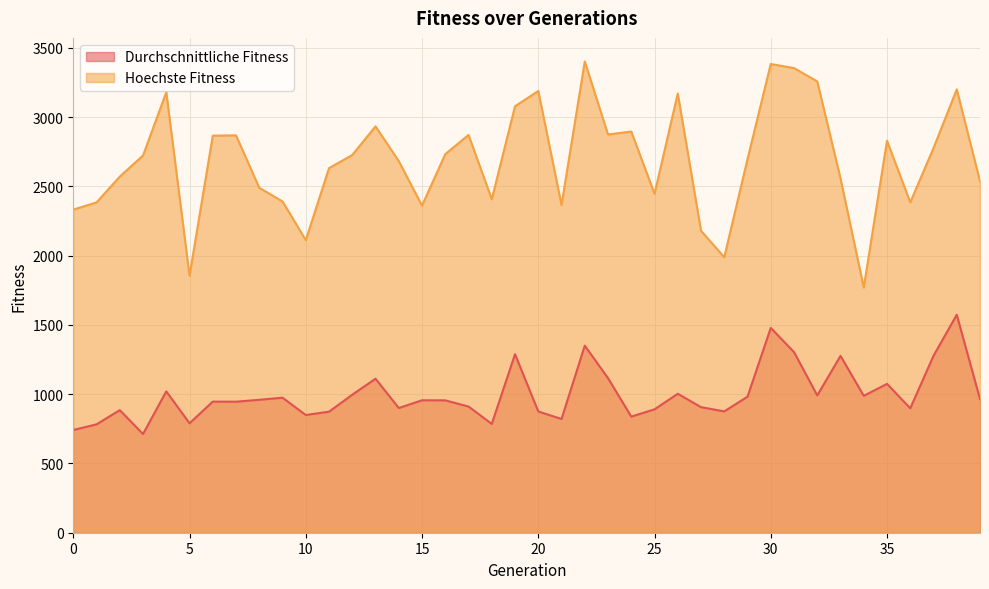

What is the value of the Hoechste Fitness point at the 10th from the left?

2391.0